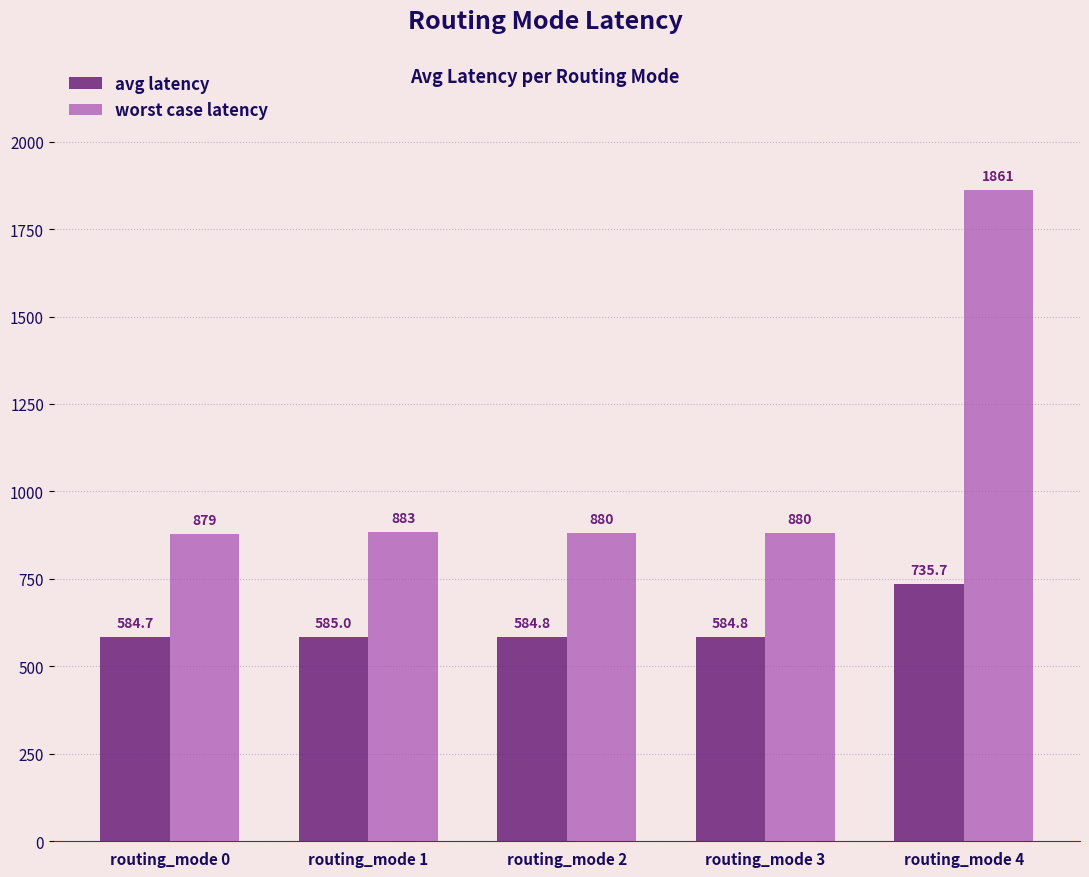

What is the value of the avg latency bar at the 2nd from the left?

585.0